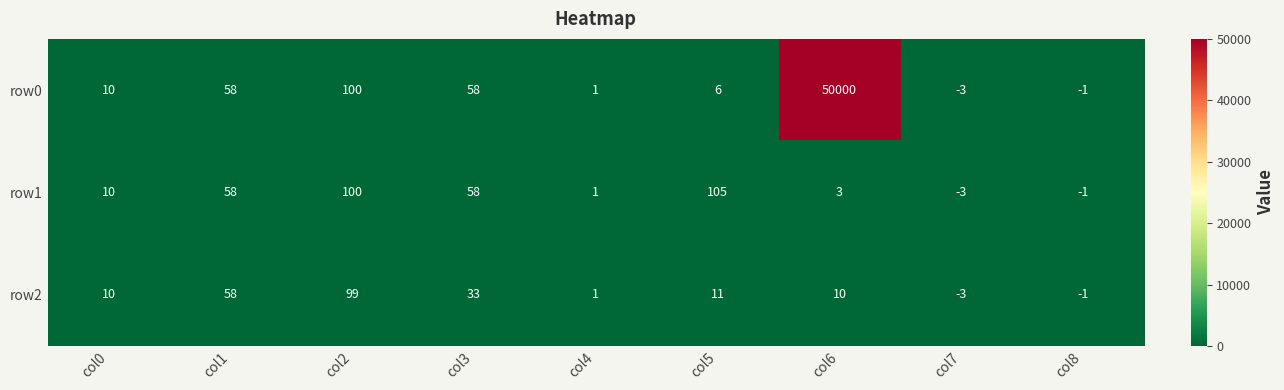

At which label is row2 closest to 48?

col1